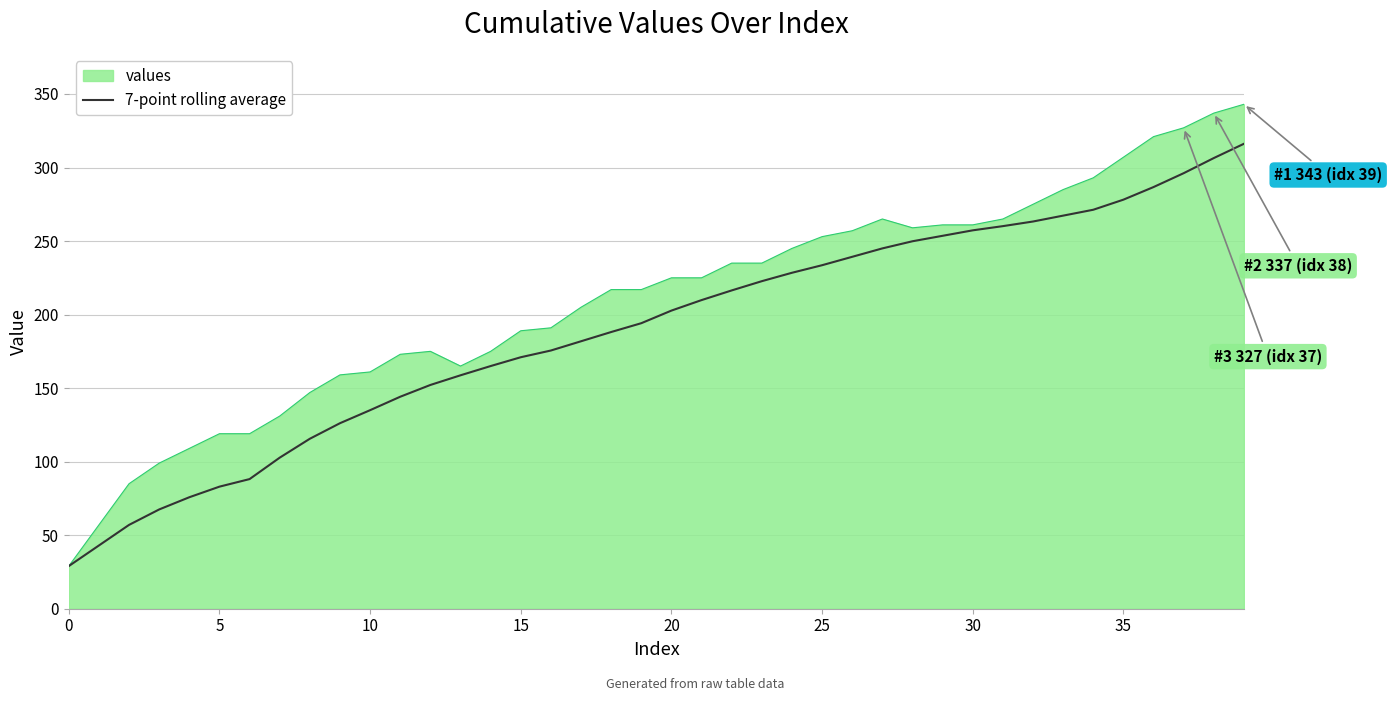

What is the greatest value displayed?

343.0